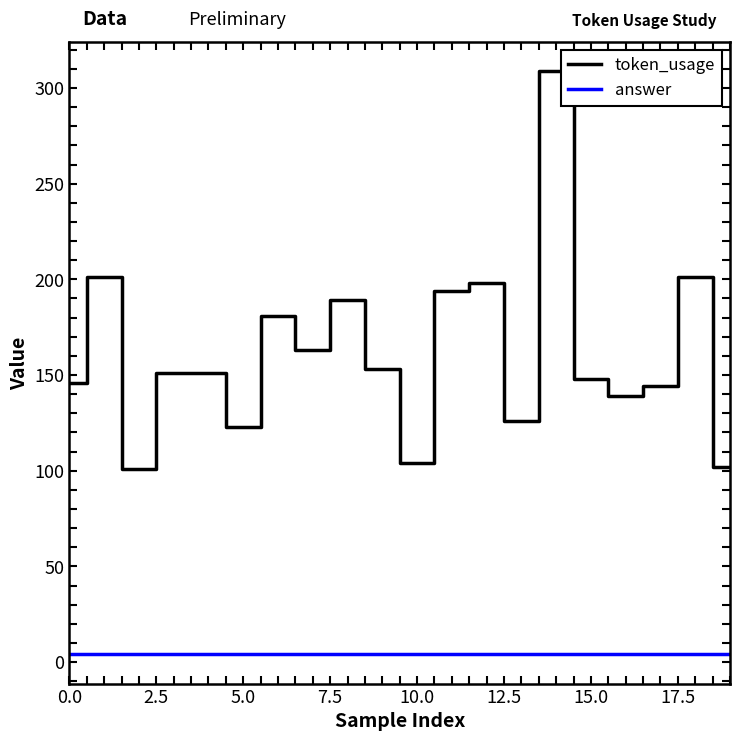

Rank the series by their average value, from lowest to highest.

answer, token_usage